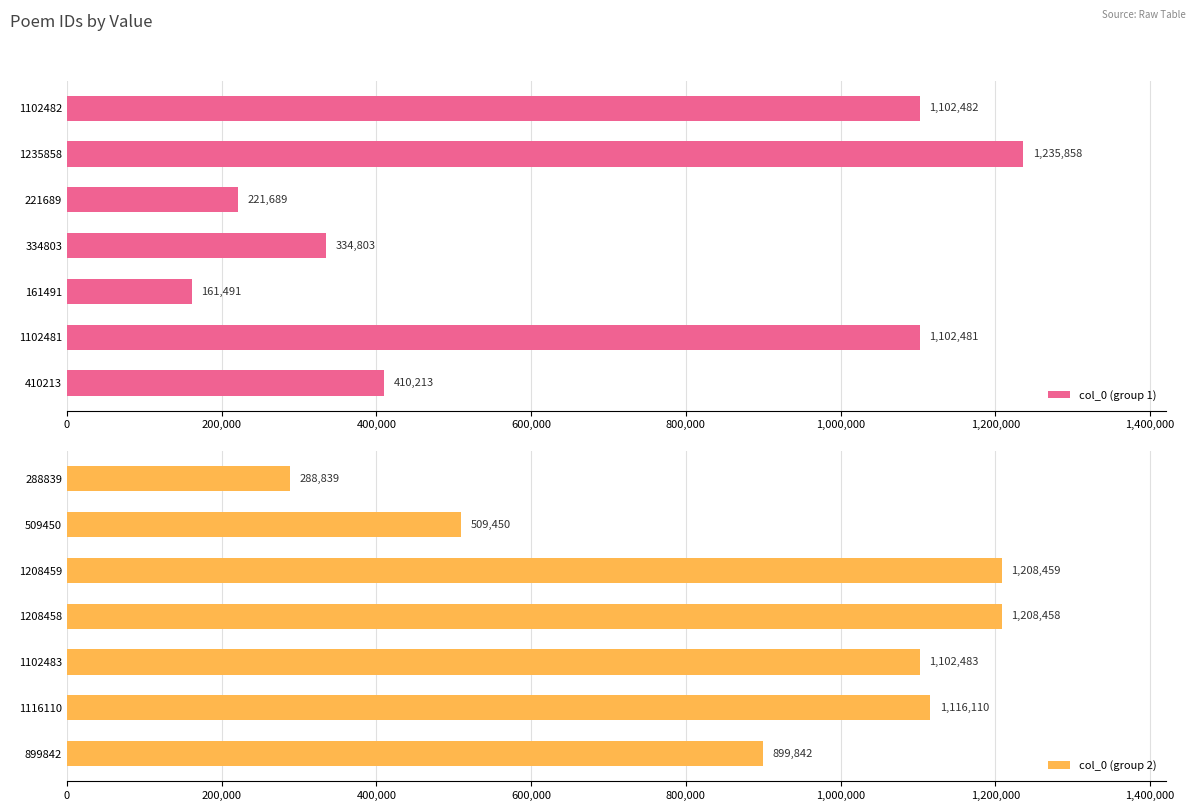

What is the difference between the maximum and minimum values in the col_0 (group 2) series?

919620